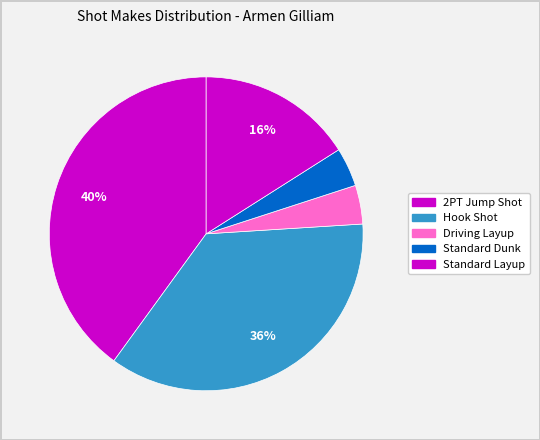

To the nearest percent, what is the difference between the largest and smallest slice percentages?

36%